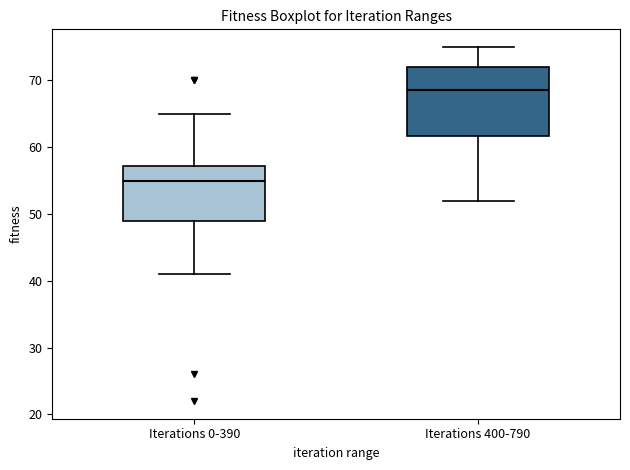

Which box has the highest median line?

Iterations 400-790